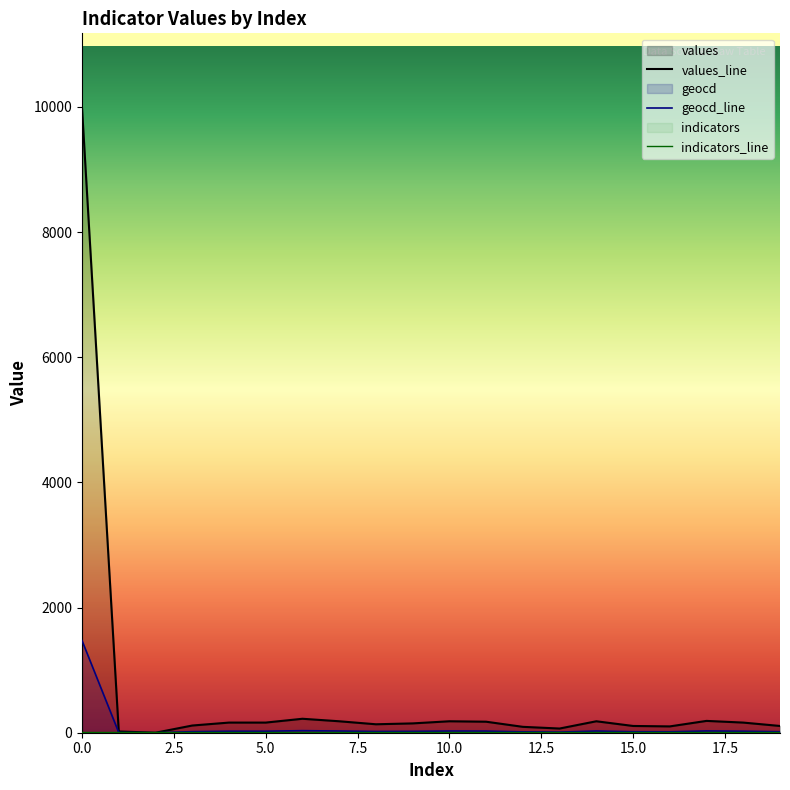

How many positive values does the values series have?

19